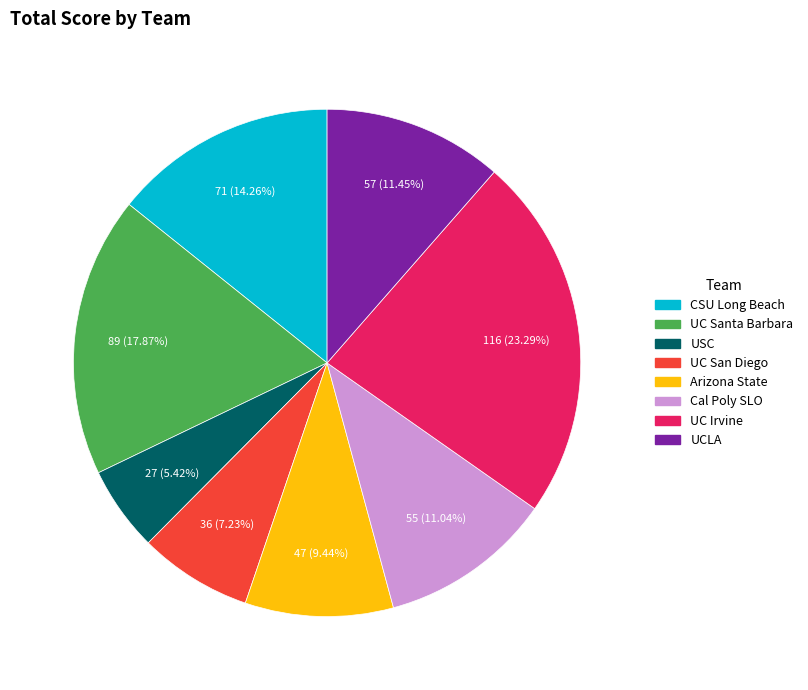

Does any single category account for the majority?

No